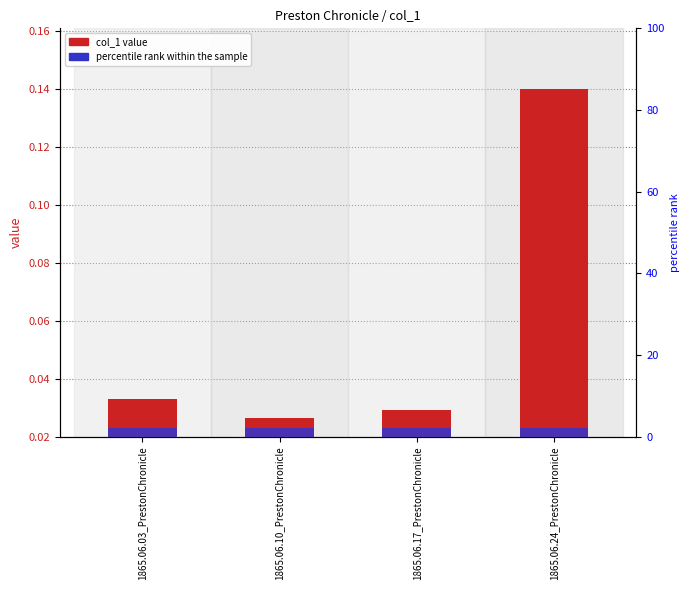

Which series changed the most between 1865.06.03_PrestonChronicle and 1865.06.10_PrestonChronicle?

col_1